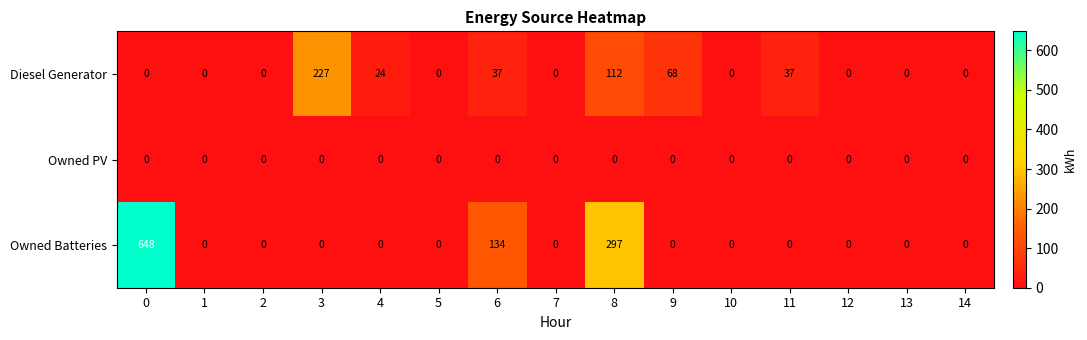

Rank the series by their average value, from highest to lowest.

Owned Batteries, Diesel Generator, Owned PV